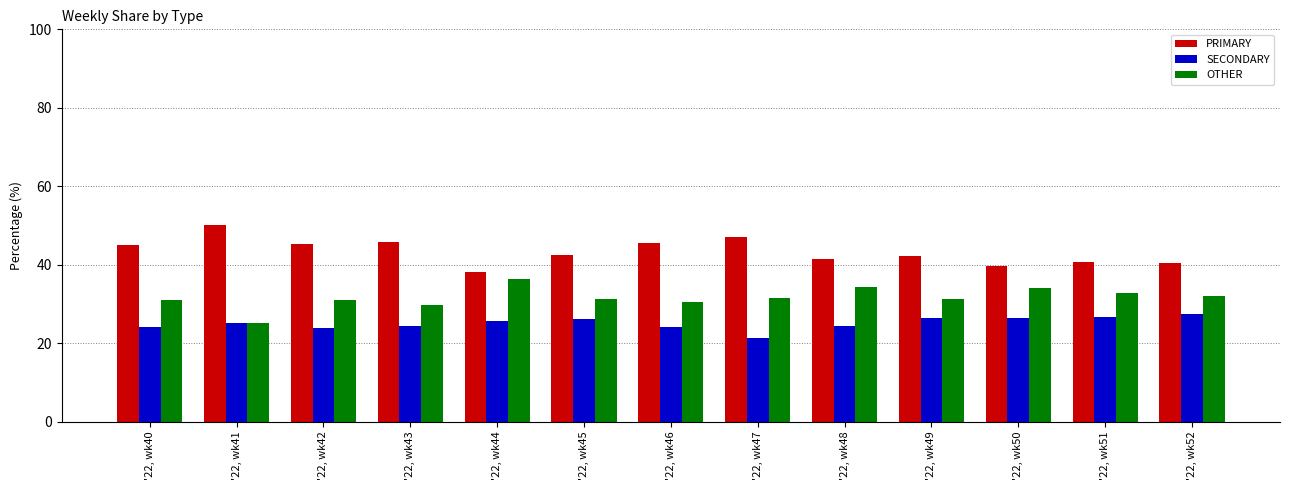

What is the average value of the SECONDARY series?

25.1